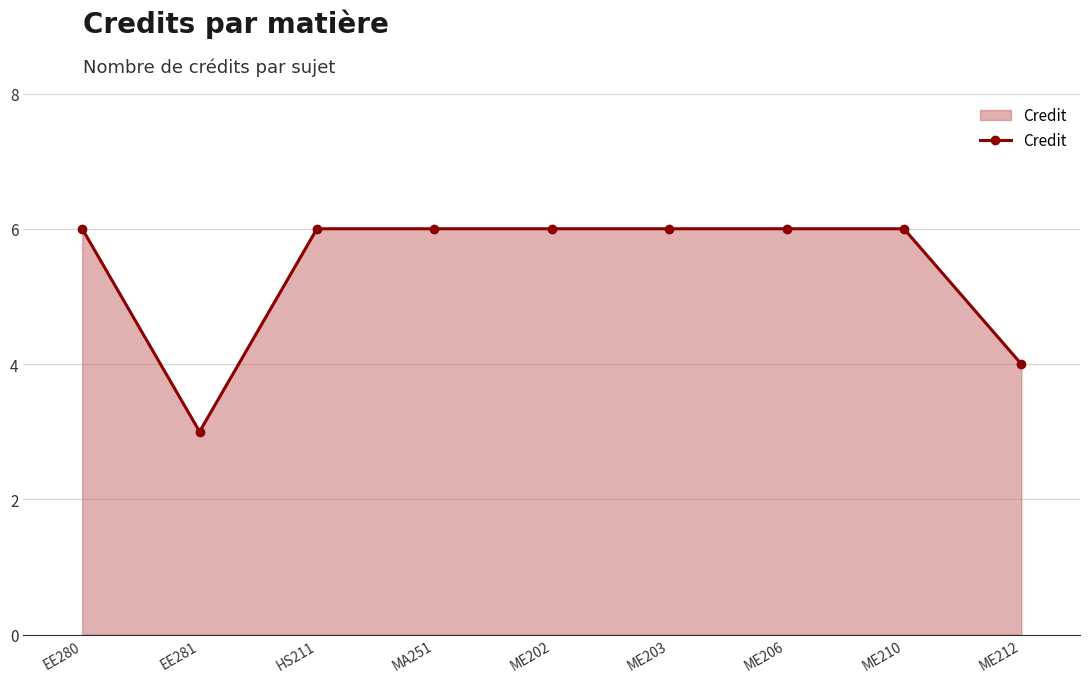

What is the label of the 7th point from the left?

ME206